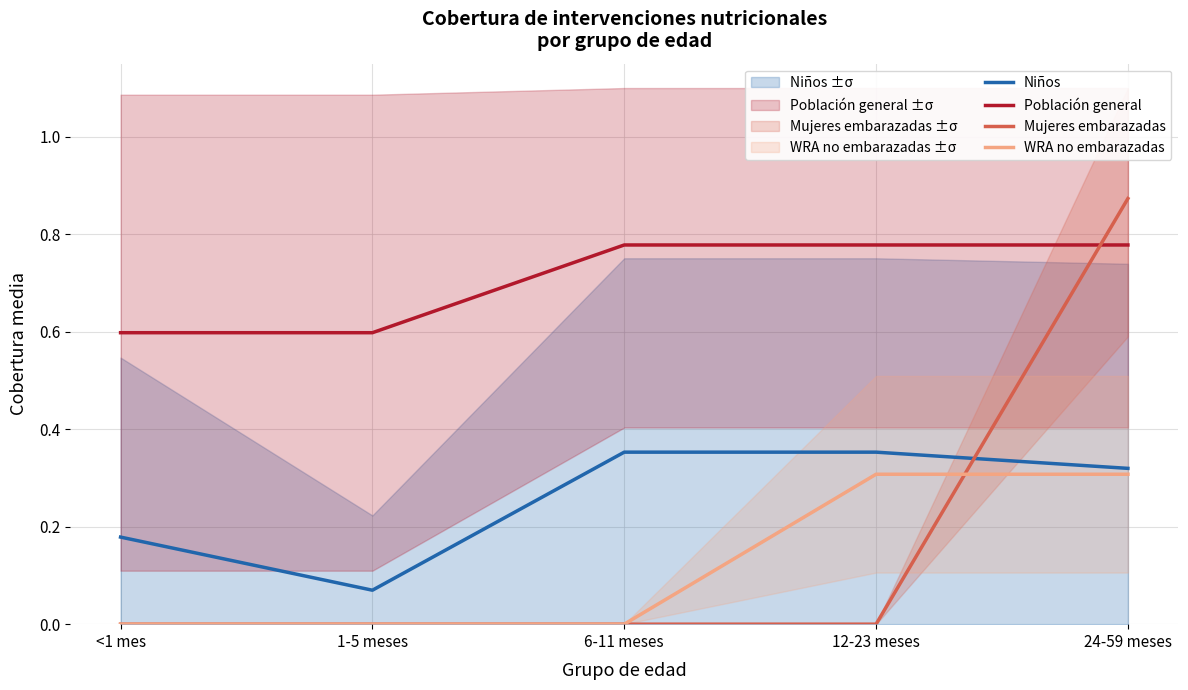

List the series in order of their peak value, highest first.

Mujeres embarazadas, Población general, Niños, WRA no embarazadas